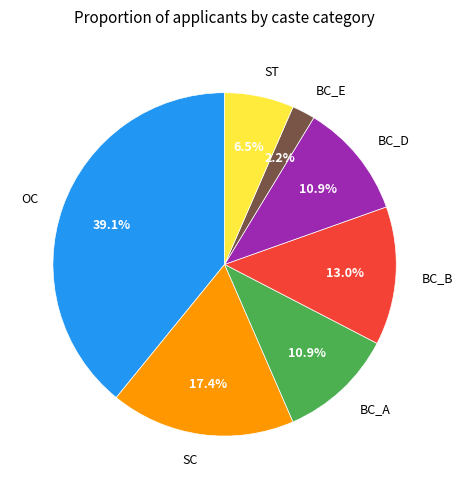

Is there a majority slice in this chart?

No